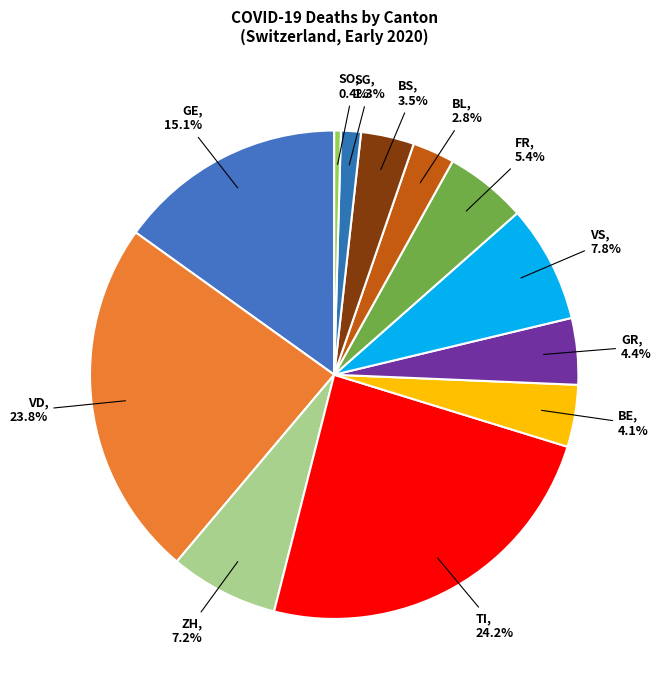

Is there a majority slice in this chart?

No